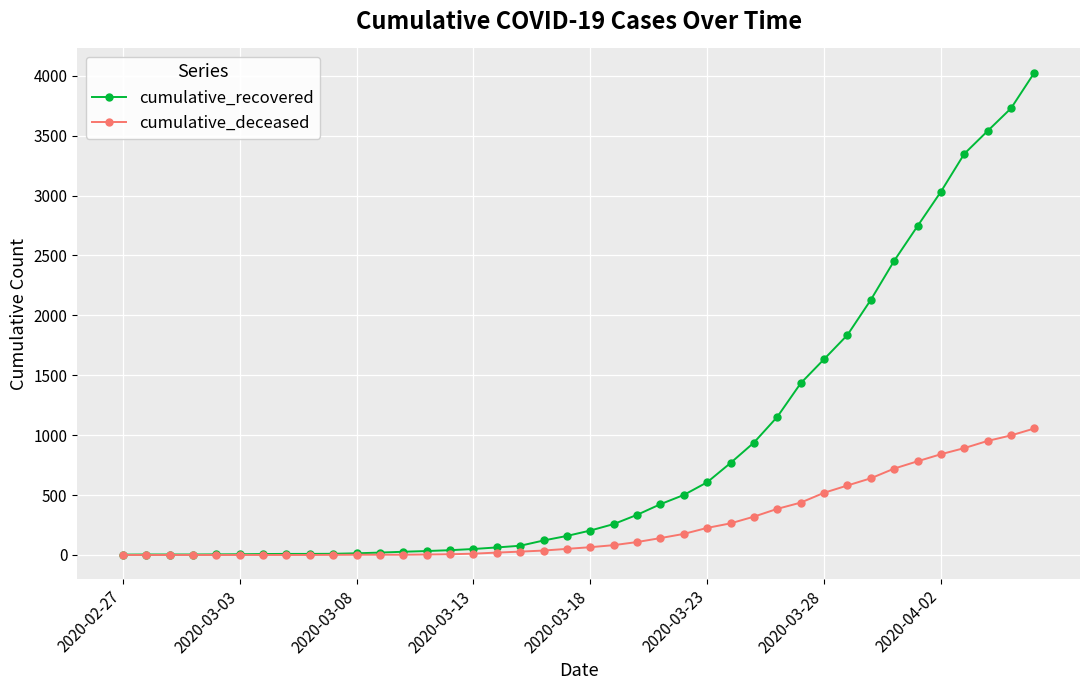

How many categories are shown in the chart?

40